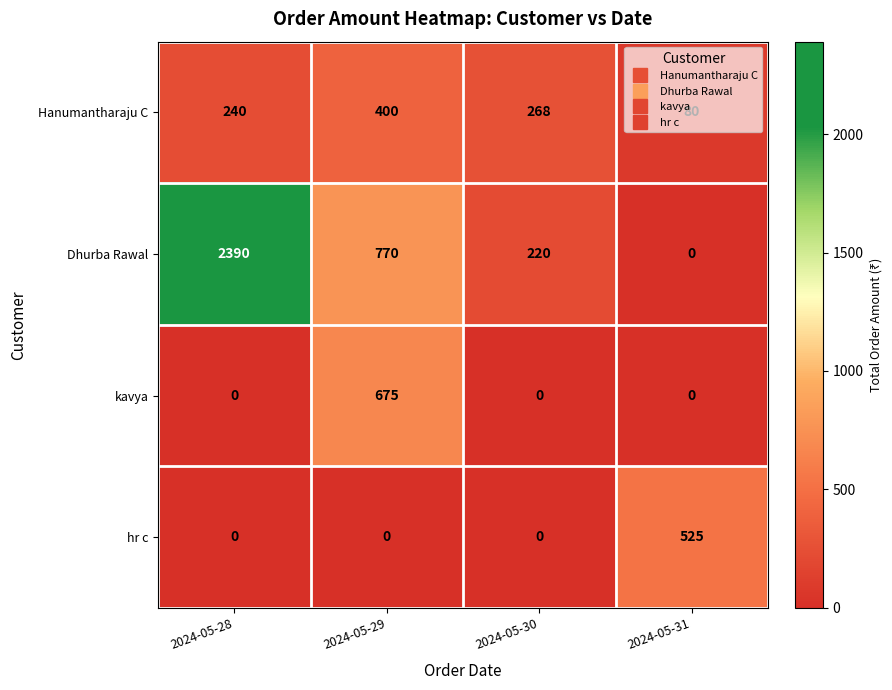

What is the total value across all series at 2024-05-28?

2630